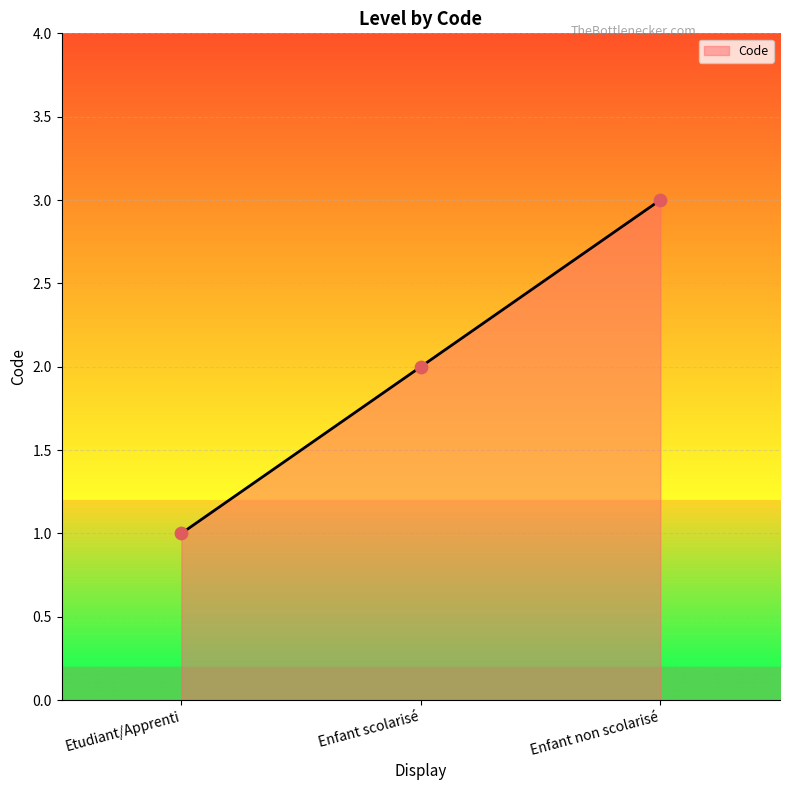

What is the change in value from Enfant scolarisé to Enfant non scolarisé?

+1